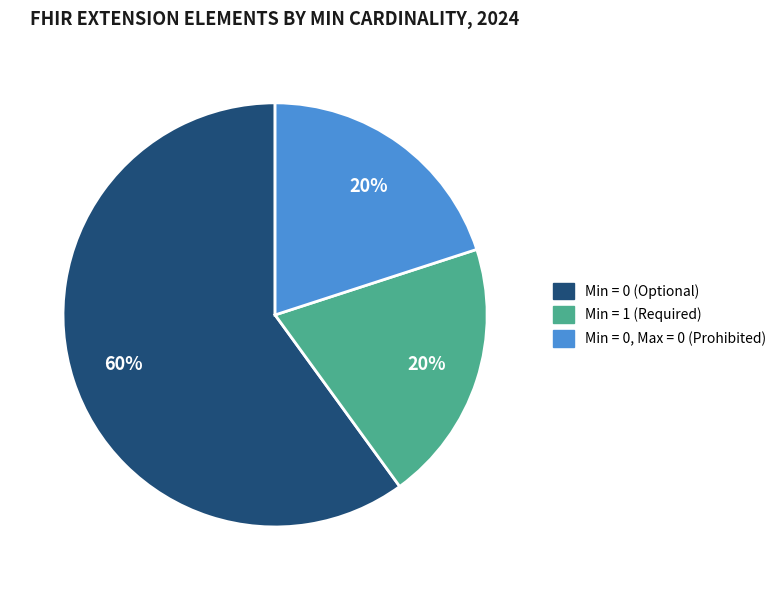

Is there any slice that represents more than half of the pie?

Yes